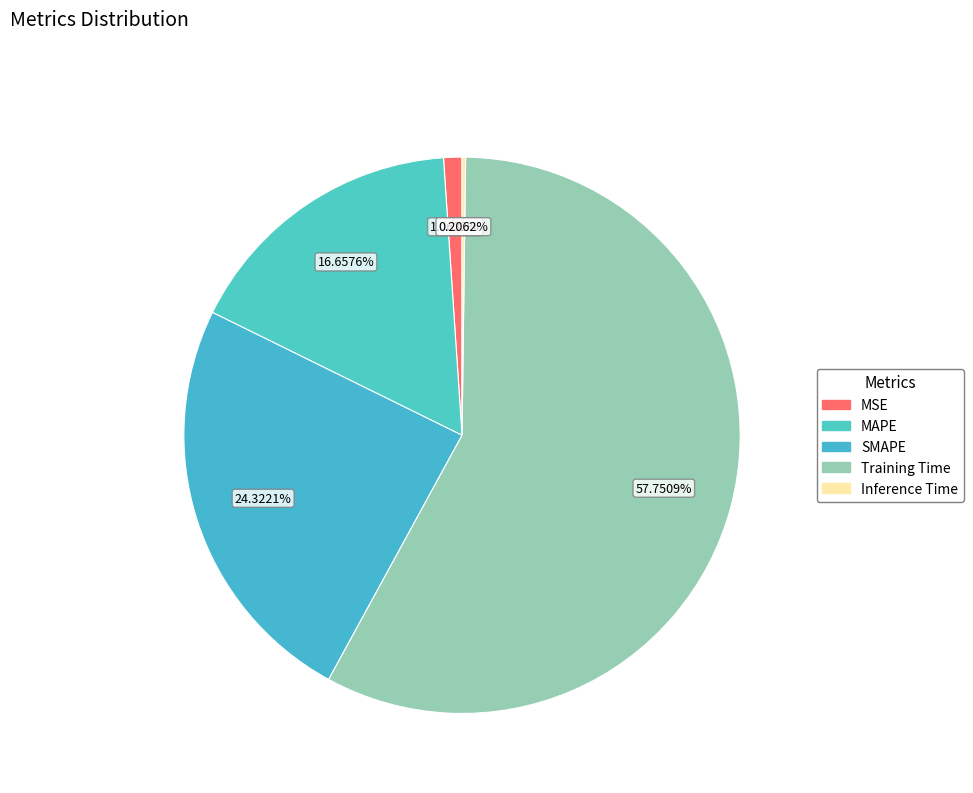

Combined, what portion of the pie is Training Time and Inference Time?

58.0%